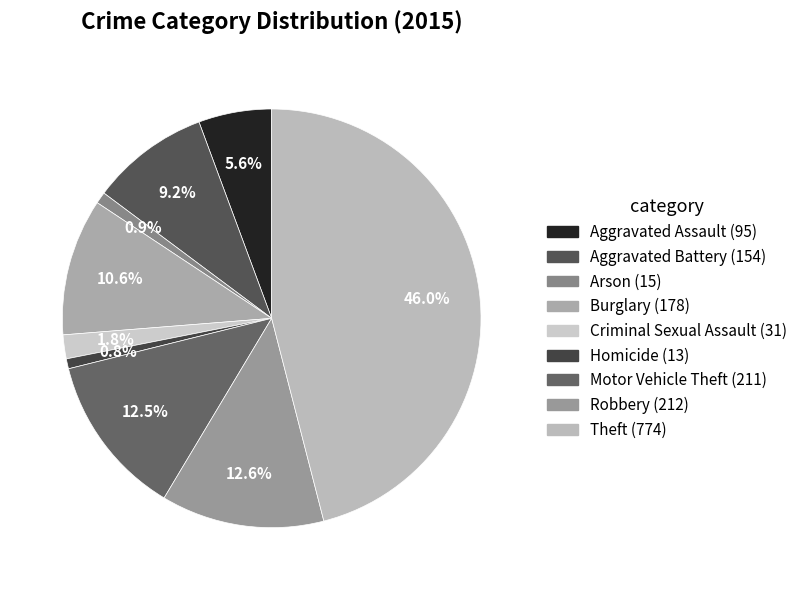

Count the number of slices in the pie.

9